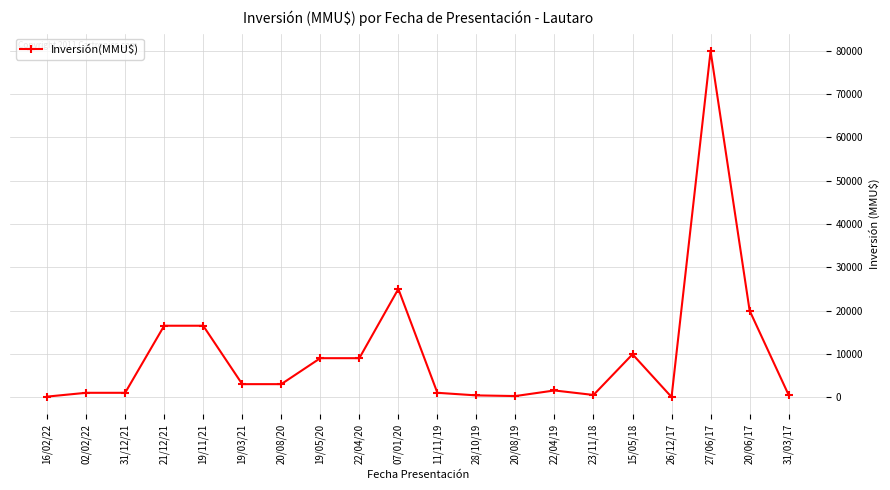

Where is the data nearest to the value 40010?

07/01/20